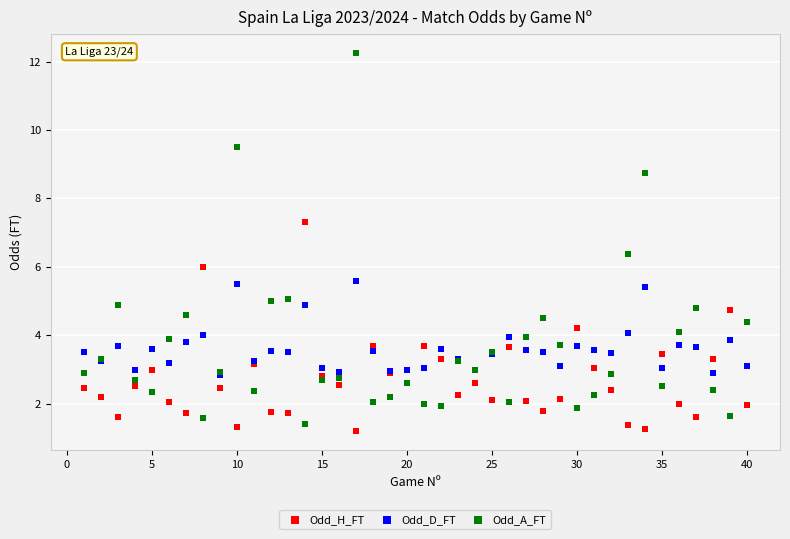

Which series contains the highest Y value?

Odd_A_FT